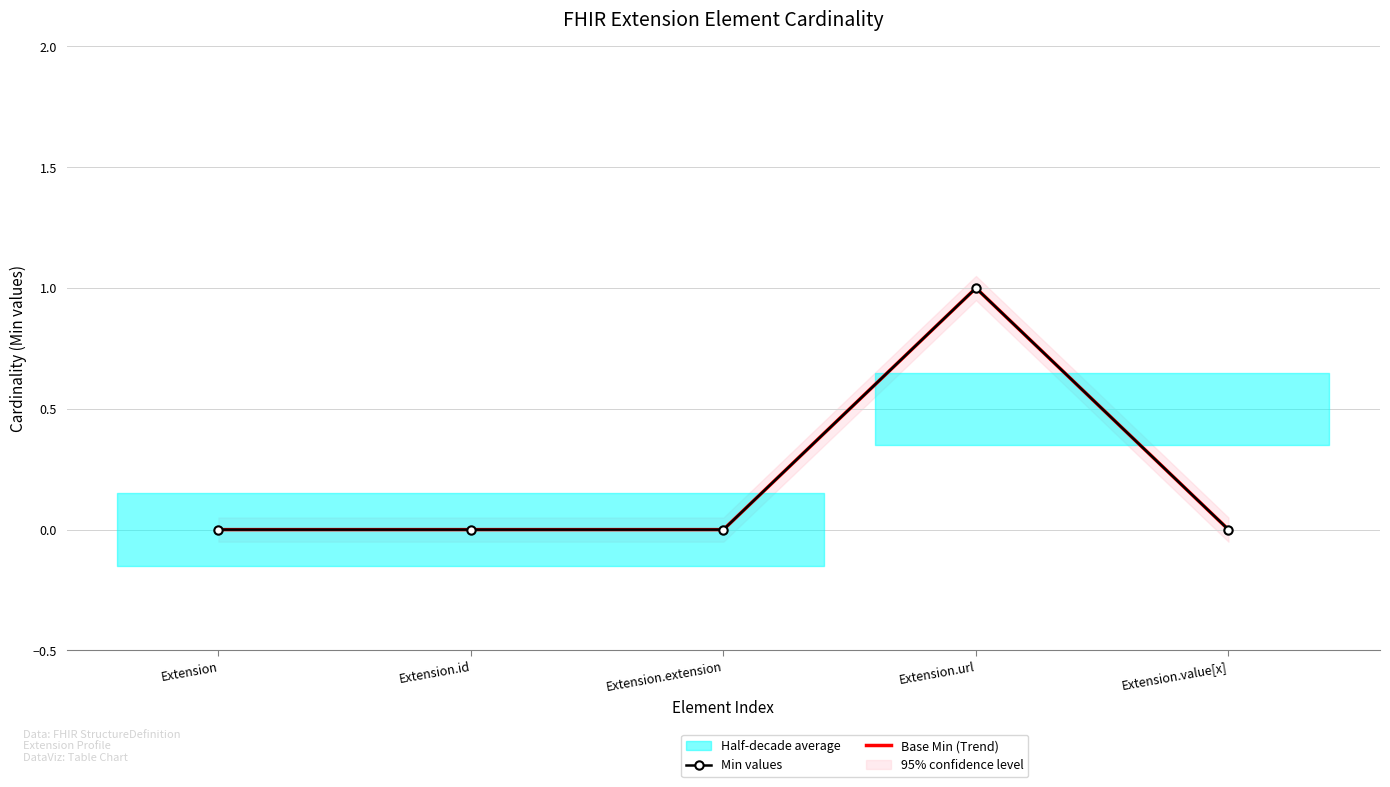

Is it true that Base Min (Trend) equals 0 at Extension.extension?

True